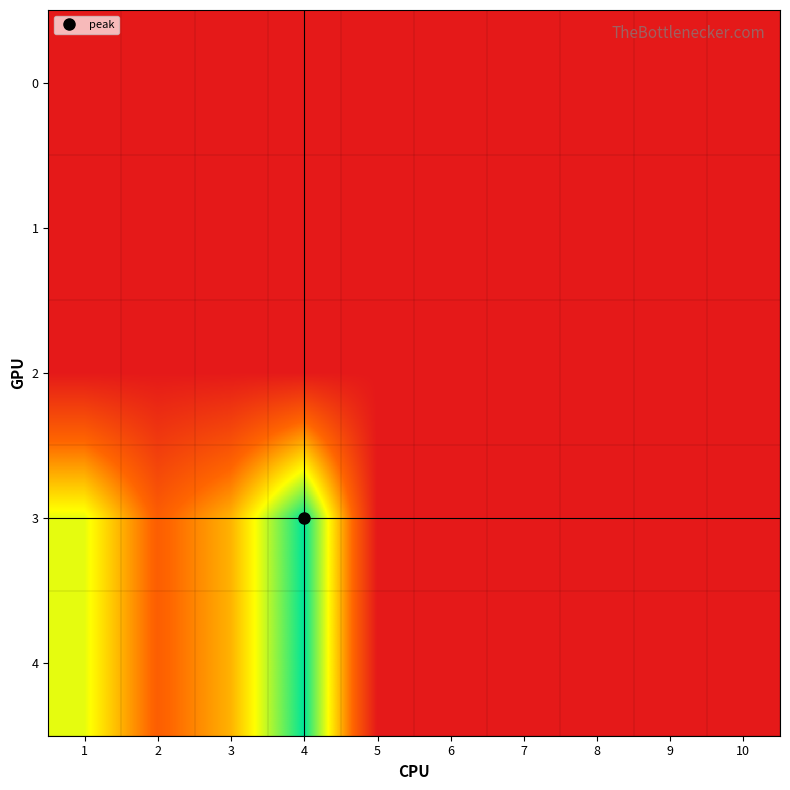

How many series are shown in this chart?

5